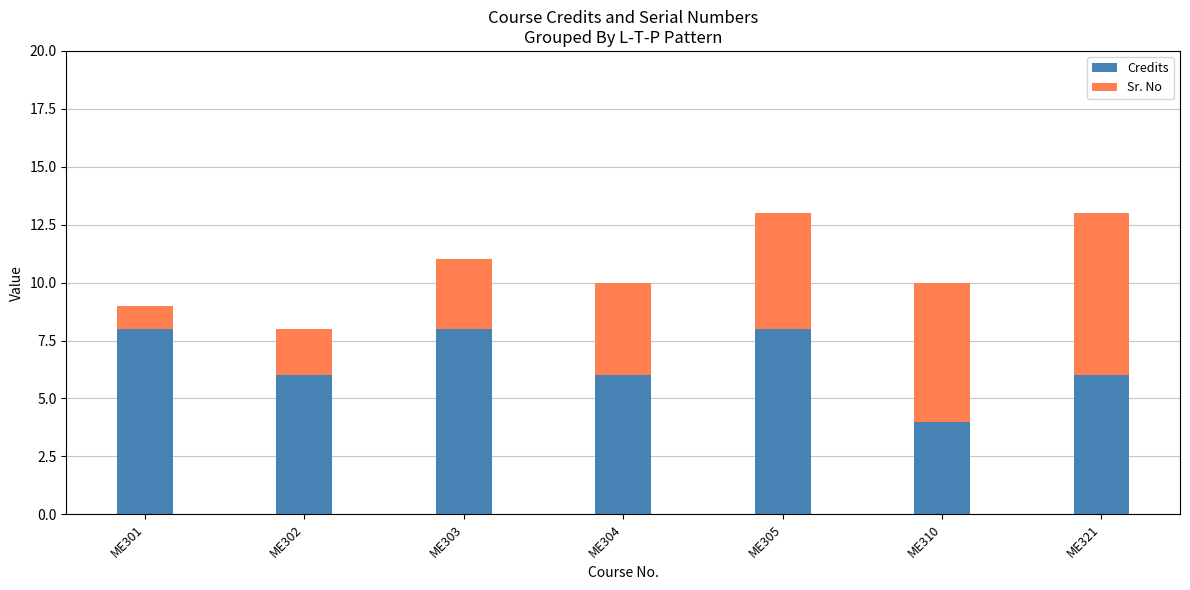

Is it true that Credits equals 6 at ME302?

True